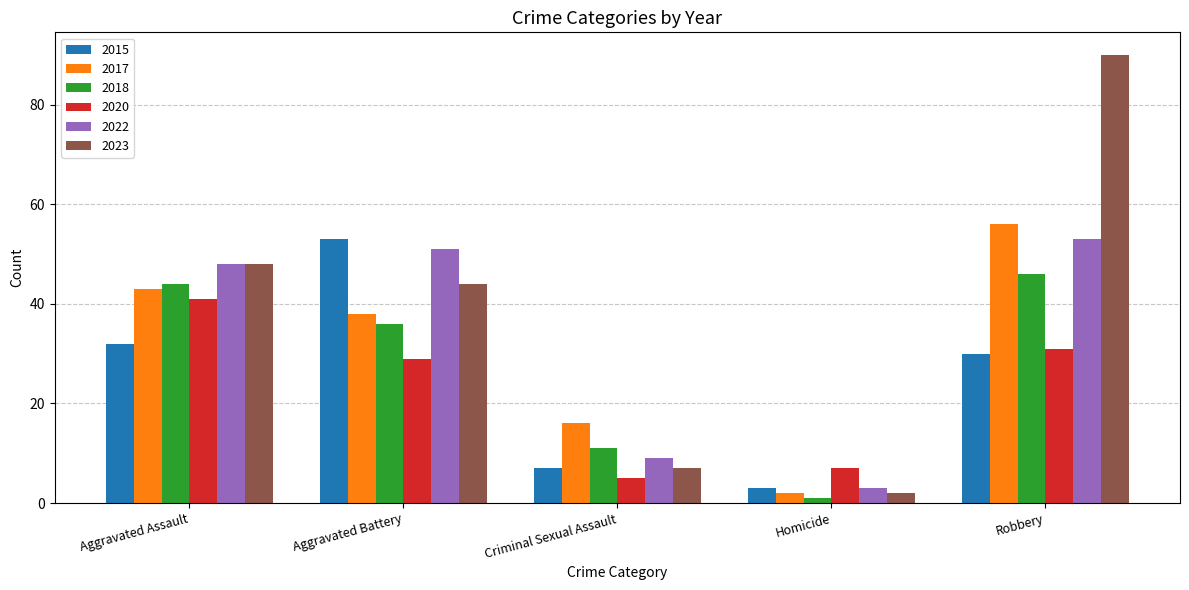

What is the label of the 4th bar from the left?

Homicide